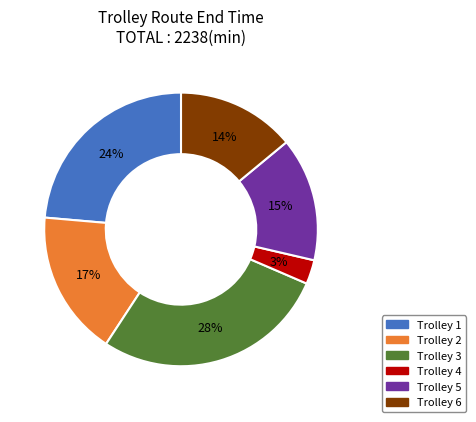

Which slice is the largest?

Trolley 3